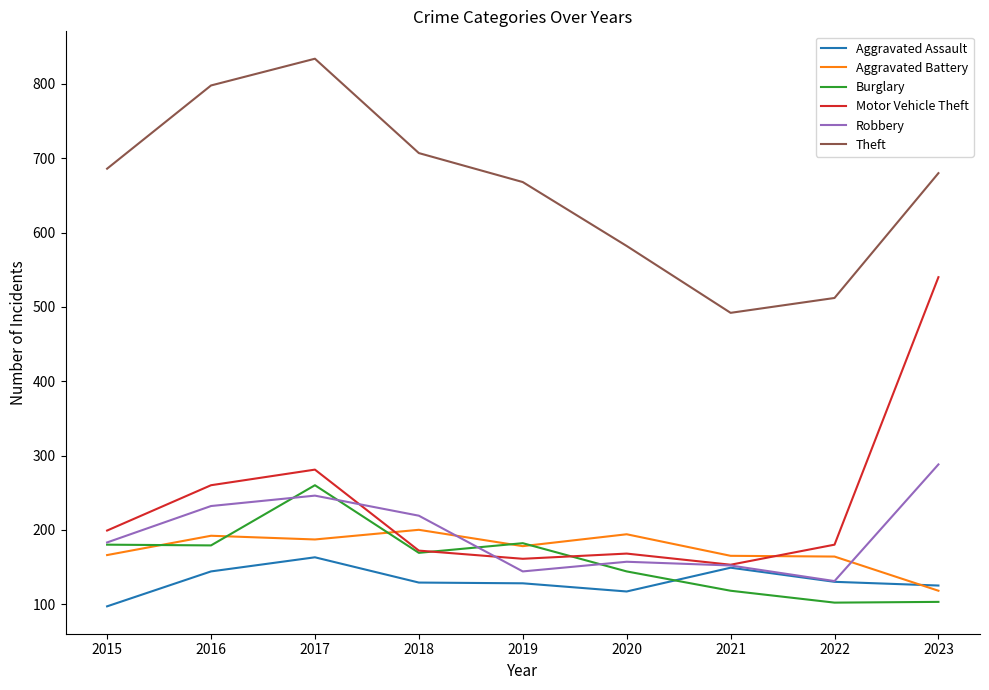

What is the average value of the Theft series?

662